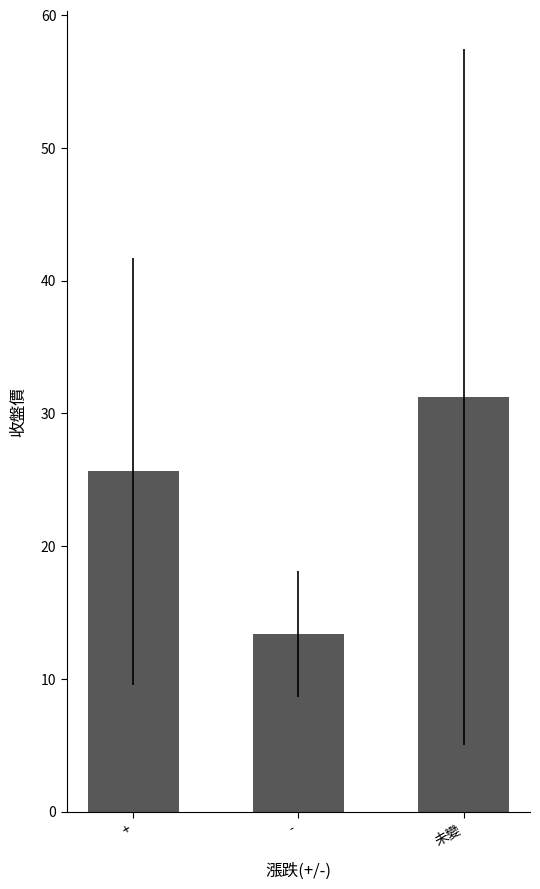

What is the value of the 1st bar from the left?

25.6